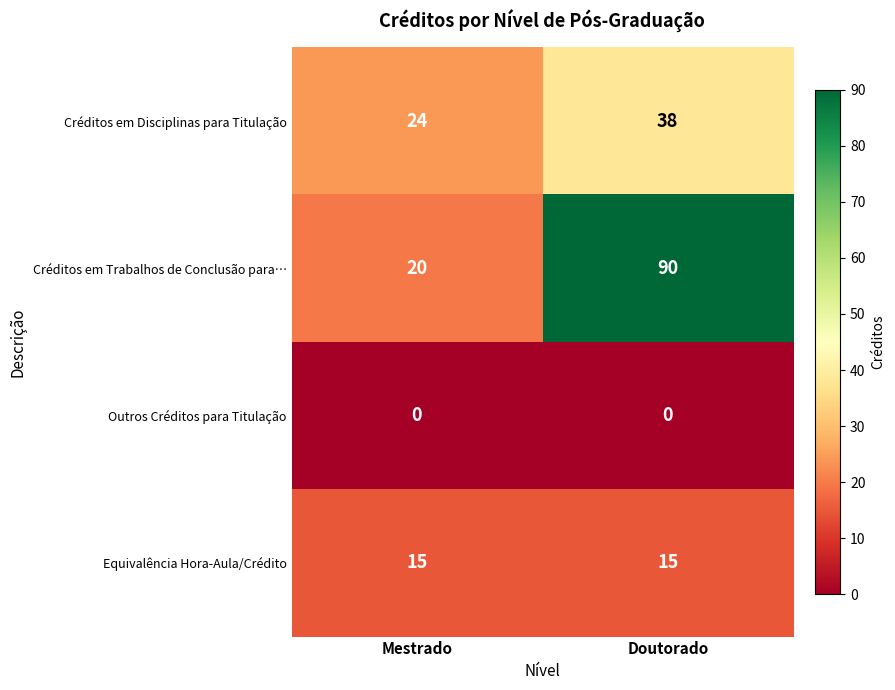

List the series in order of their peak value, highest first.

Créditos em Trabalhos de Conclusão para…, Créditos em Disciplinas para Titulação, Equivalência Hora-Aula/Crédito, Outros Créditos para Titulação